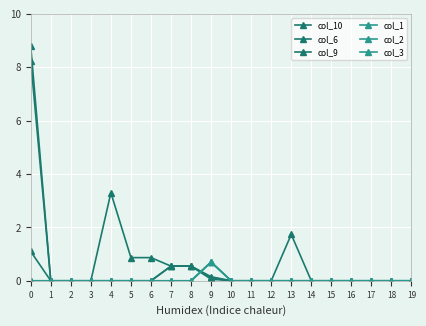

True or false: col_9 has a value of 0.5 at 17.

False